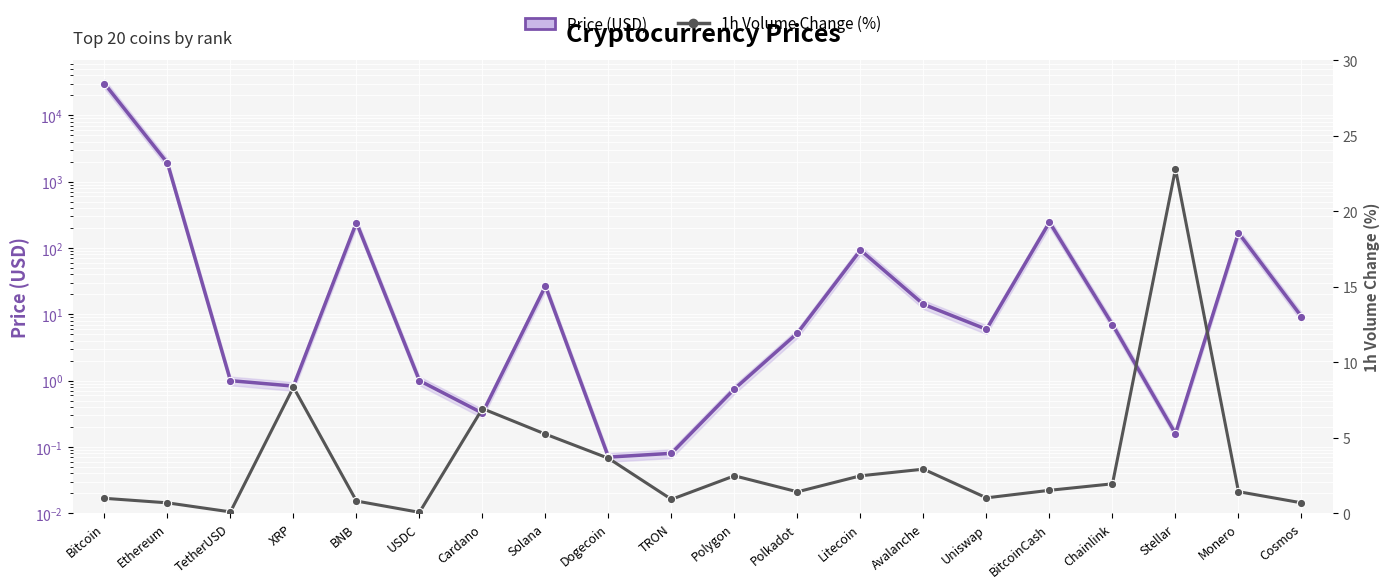

Reading left to right, transcribe all the data shown in this chart.

Price (USD): 30064.2	1908.5	1.0	0.8	242.2	1.0	0.3	26.7	0.1	0.1	0.8	5.2	93.0	14.2	5.9	244.8	7.0	0.2	169.0	9.3
1h Volume Change (%): 1.0	0.7	0.1	8.4	0.8	0.1	6.9	5.2	3.6	0.9	2.5	1.4	2.5	2.9	1.0	1.5	2.0	22.8	1.4	0.7